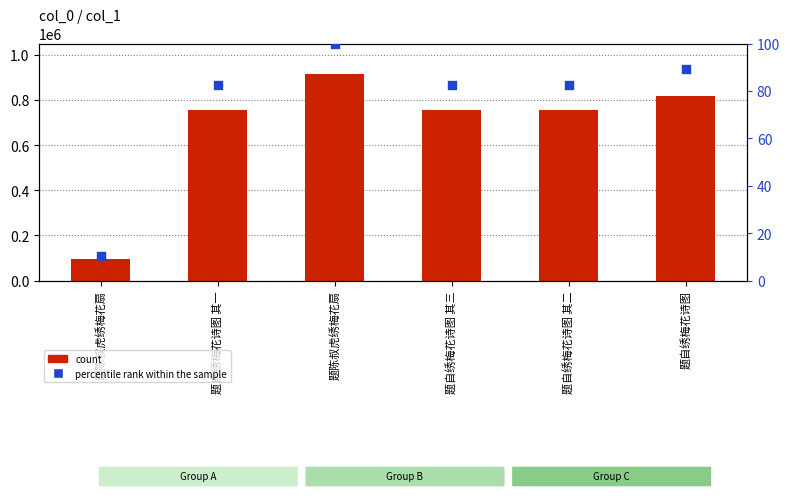

What are all the series names shown in the legend?

count, percentile rank within the sample